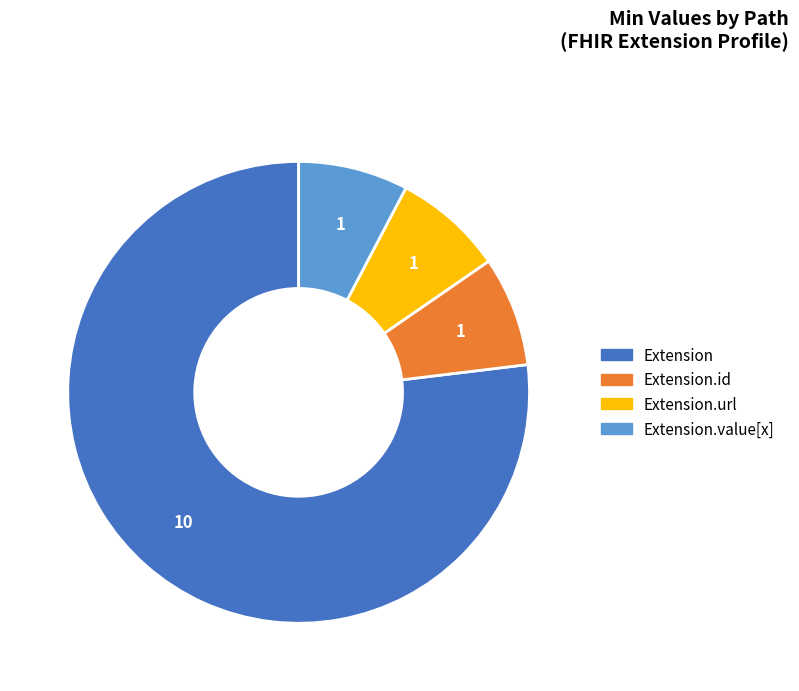

Does any single category account for the majority?

Yes